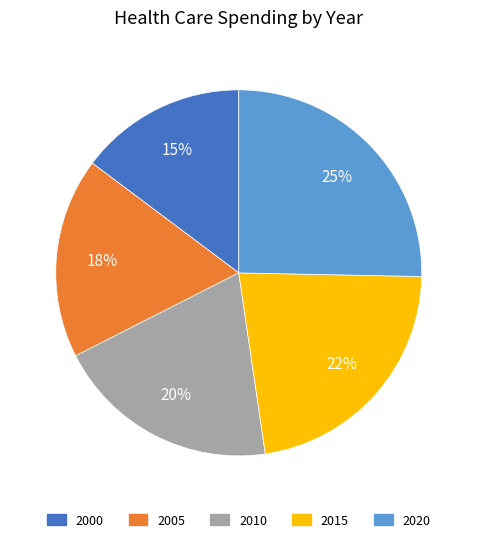

Approximately how many times larger is the value at 2010 compared to 2005?

1.1